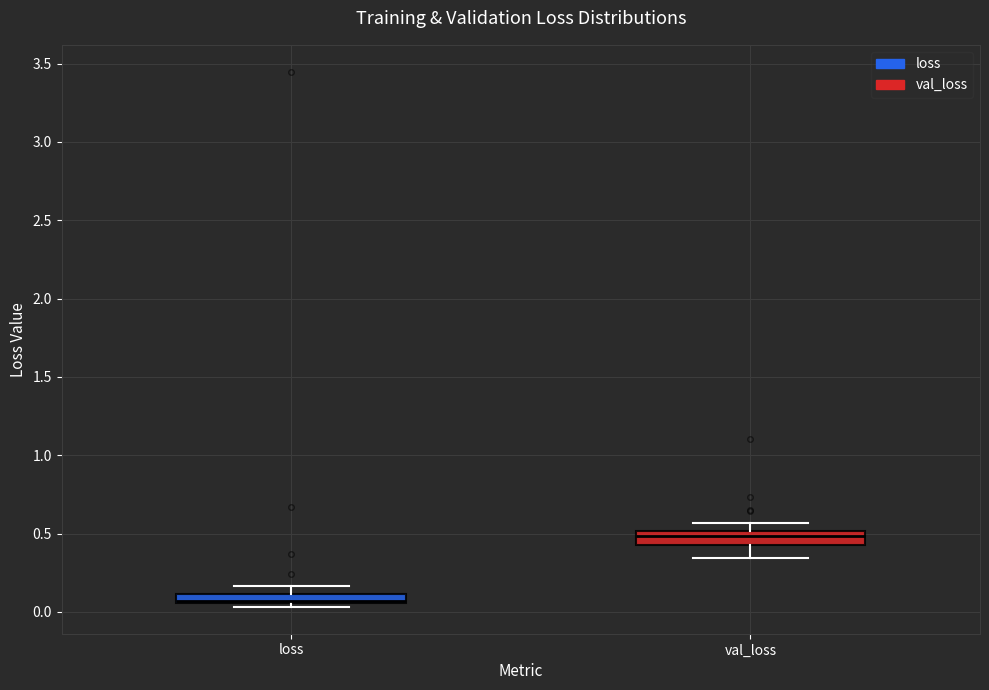

Where is the lower edge of the box for loss on the y-axis? The values are not printed on the chart, so give them approximately, as read against the axis.

0.05